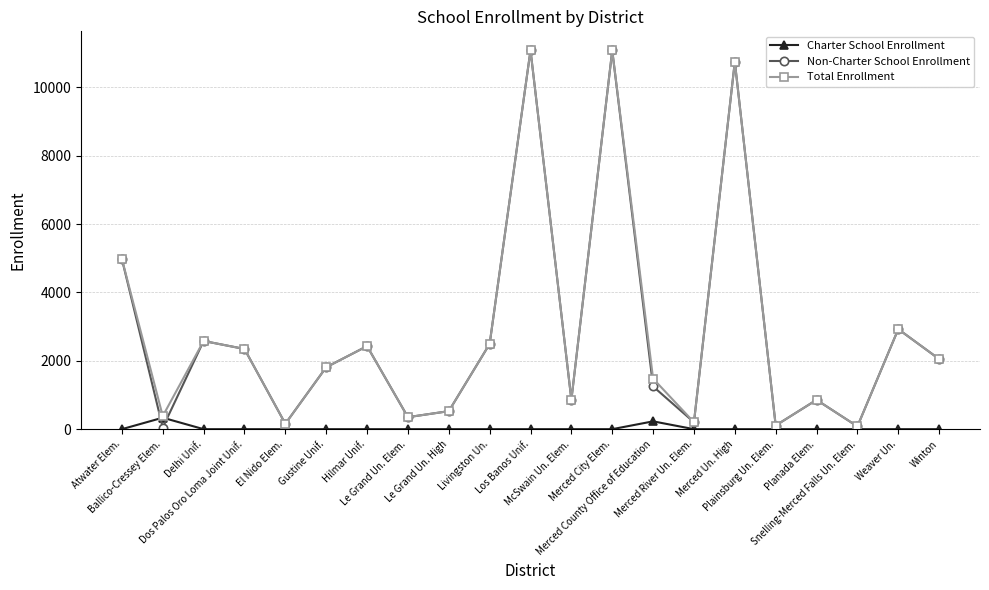

What position from the left is El Nido Elem.?

5